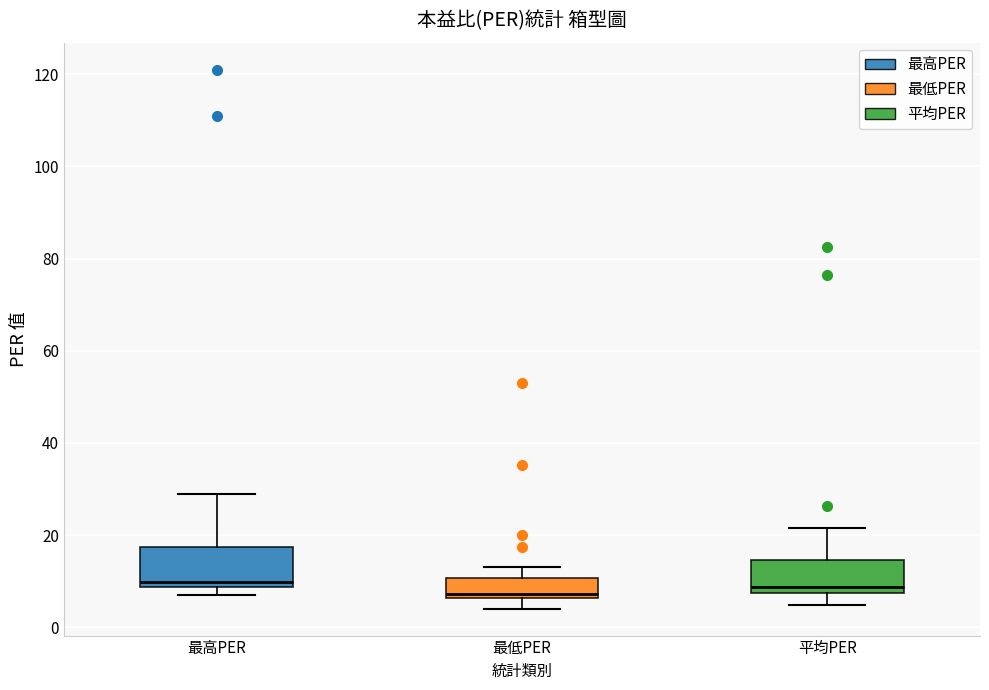

Reading left to right, transcribe this box plot: for each box, give where its median line is, the range the box spans, and where its two whiskers end, as read against the y-axis. The values are not printed on the chart, so give them approximately, as read against the axis.

最高PER: median 10, box 8 to 18, whiskers 6 to 30
最低PER: median 8, box 6 to 10, whiskers 4 to 14
平均PER: median 8 (just above the box's lower edge), box 8 to 14, whiskers 4 to 22